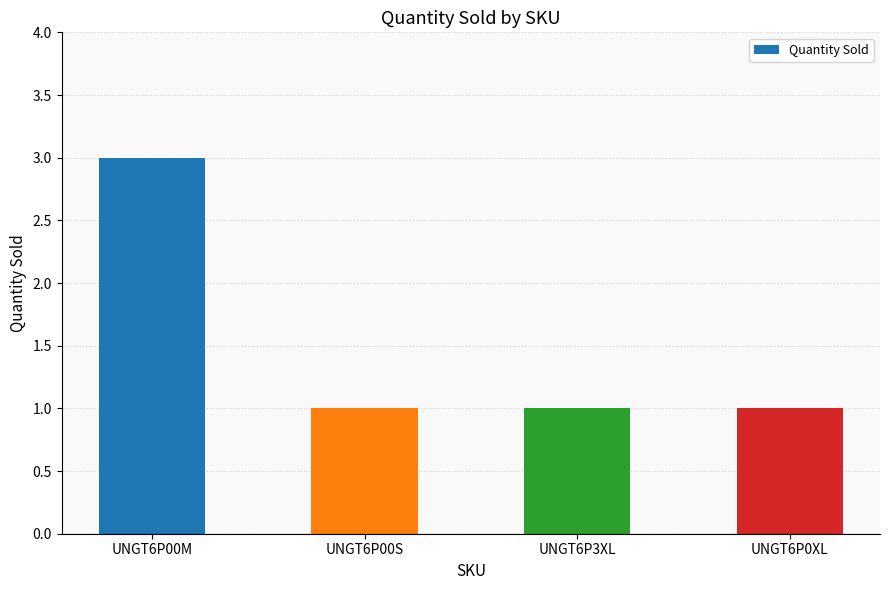

What is the label of the 3rd bar from the left?

UNGT6P3XL